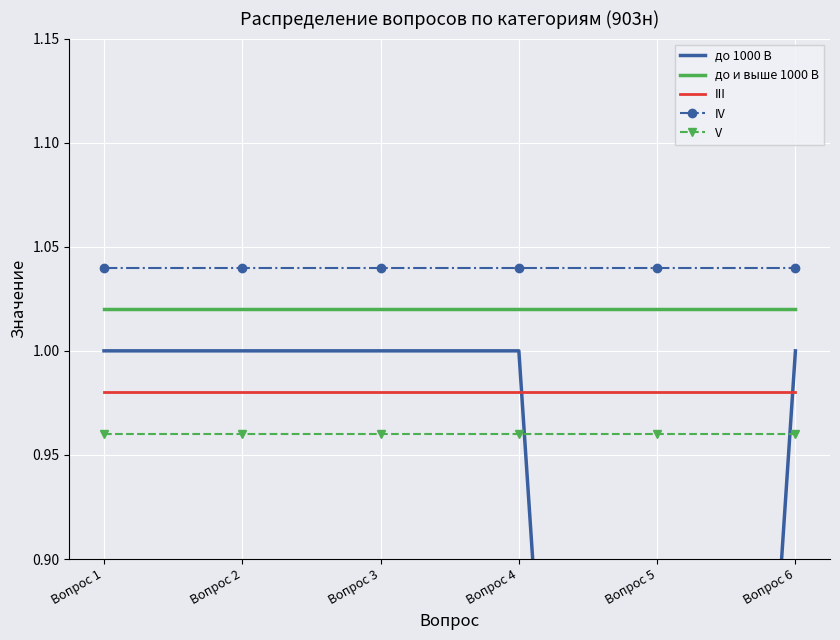

How many series are shown in this chart?

5